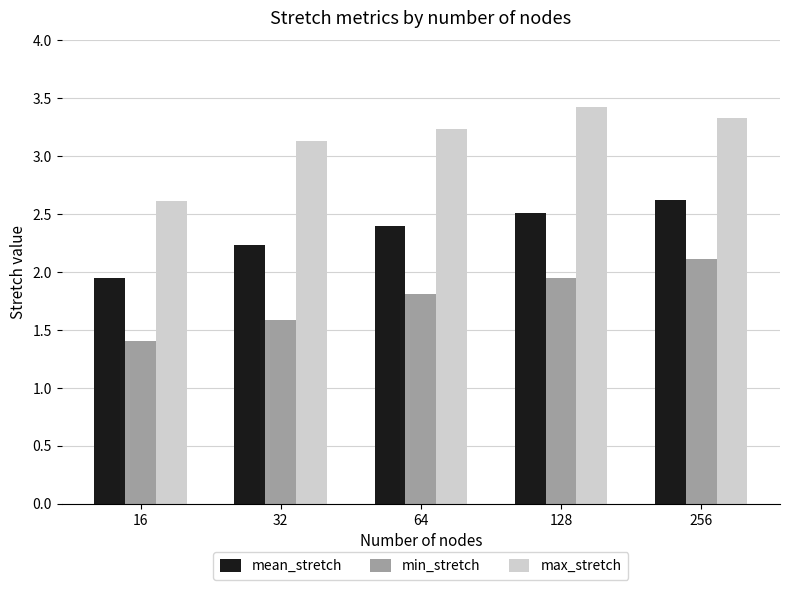

What is the difference between the highest and lowest values at 128?

1.5